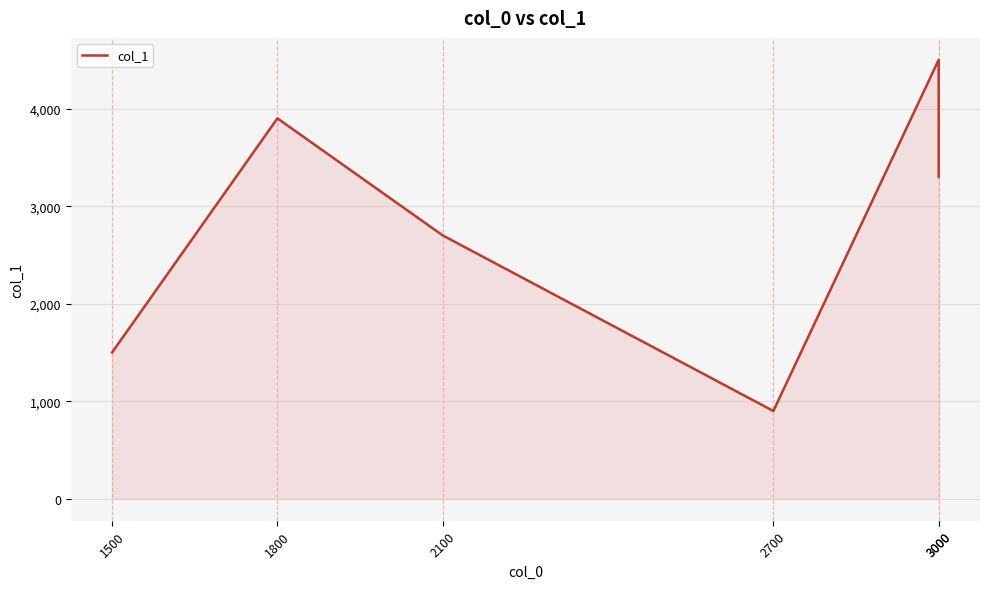

What is the value of the 1st point from the left?

1500